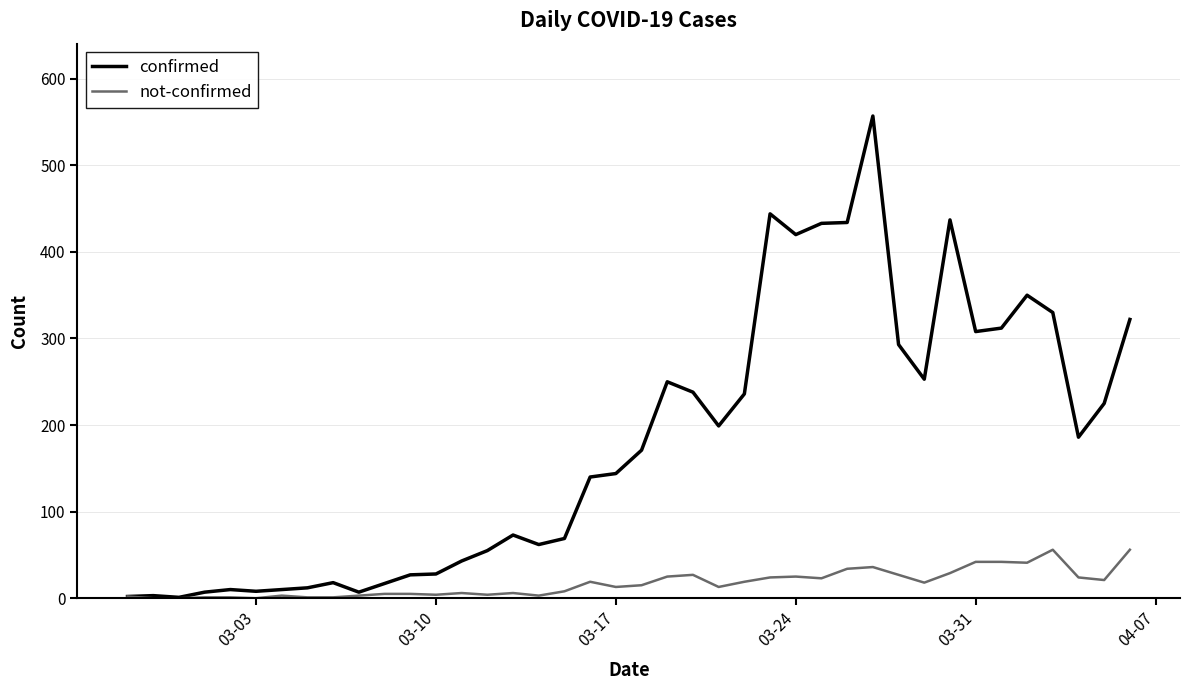

Which series has the largest total across all categories?

confirmed